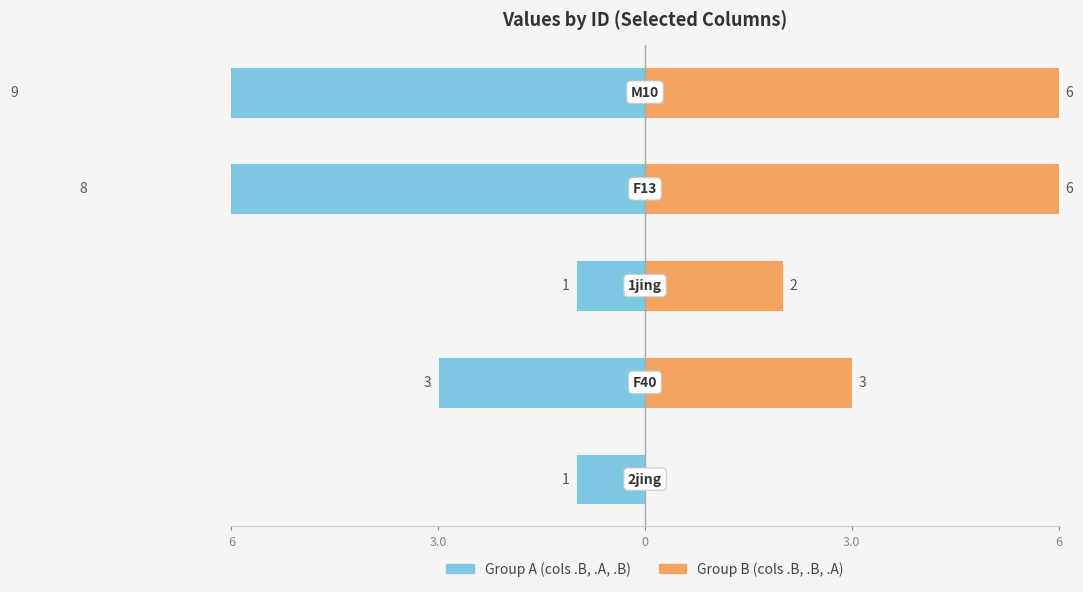

Reading left to right, transcribe all the data shown in this chart.

Group A (B+A+B cols): 6=-1	3.0=-3	0=-1	3.0=-8	6=-9
Group B (B+B+A cols): 6=0	3.0=3	0=2	3.0=6	6=6